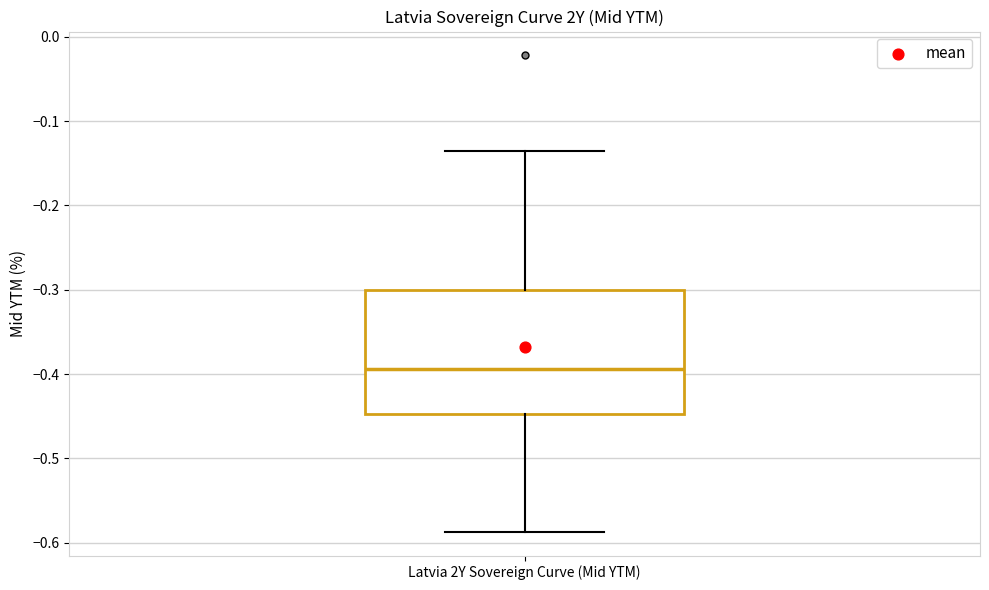

Where is the lower edge of the box for Latvia 2Y Sovereign Curve (Mid YTM) on the y-axis? The values are not printed on the chart, so give them approximately, as read against the axis.

-0.45